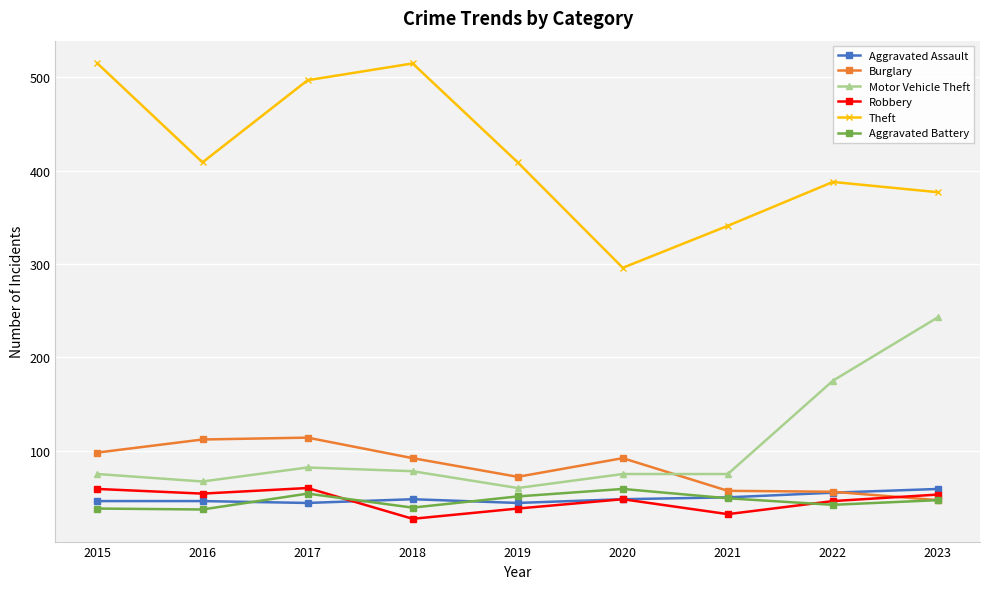

Where is the first local maximum for Theft?

2018